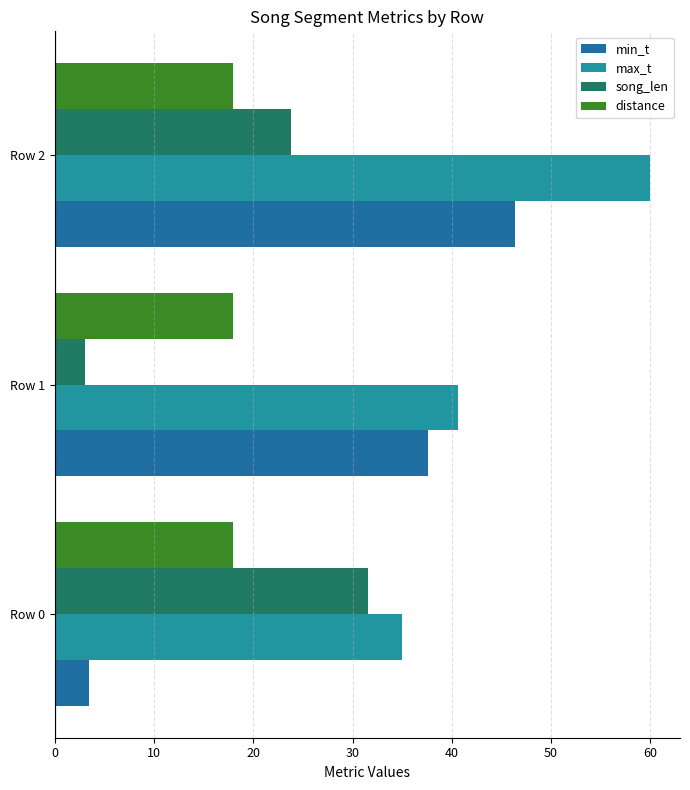

How many data points in song_len are less than 23?

1